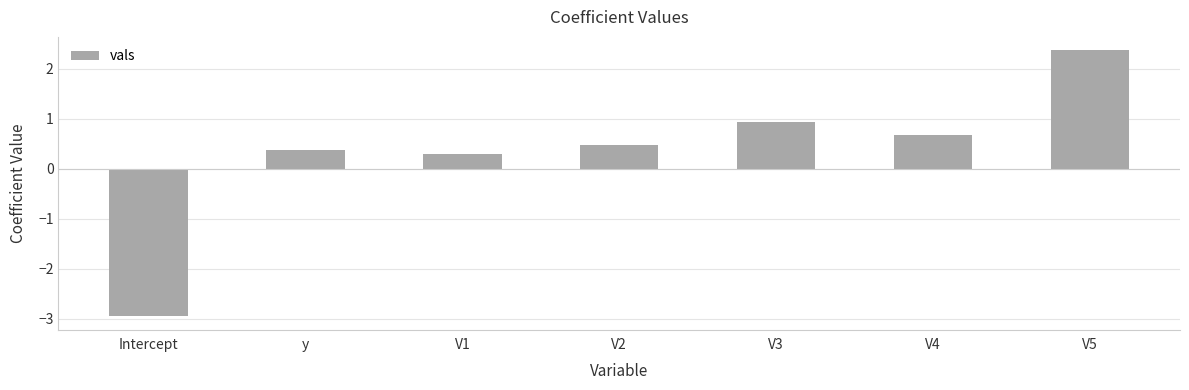

What position from the right is V1?

5